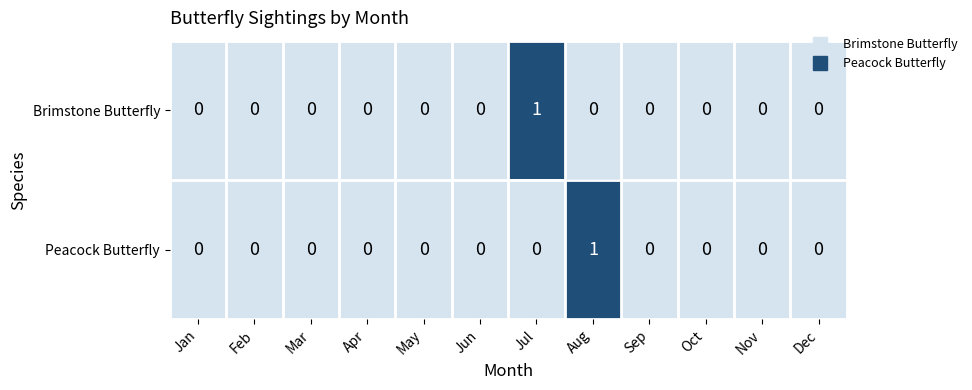

Is the value of Peacock Butterfly at Nov greater than the value of Brimstone Butterfly at Jul?

No